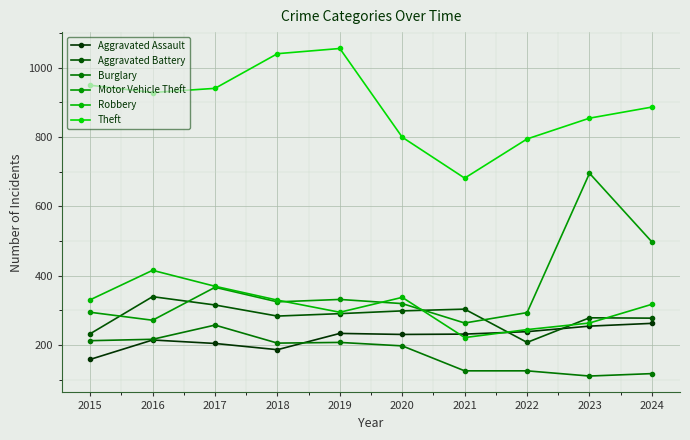

How many data points in Aggravated Assault are less than 231?

5